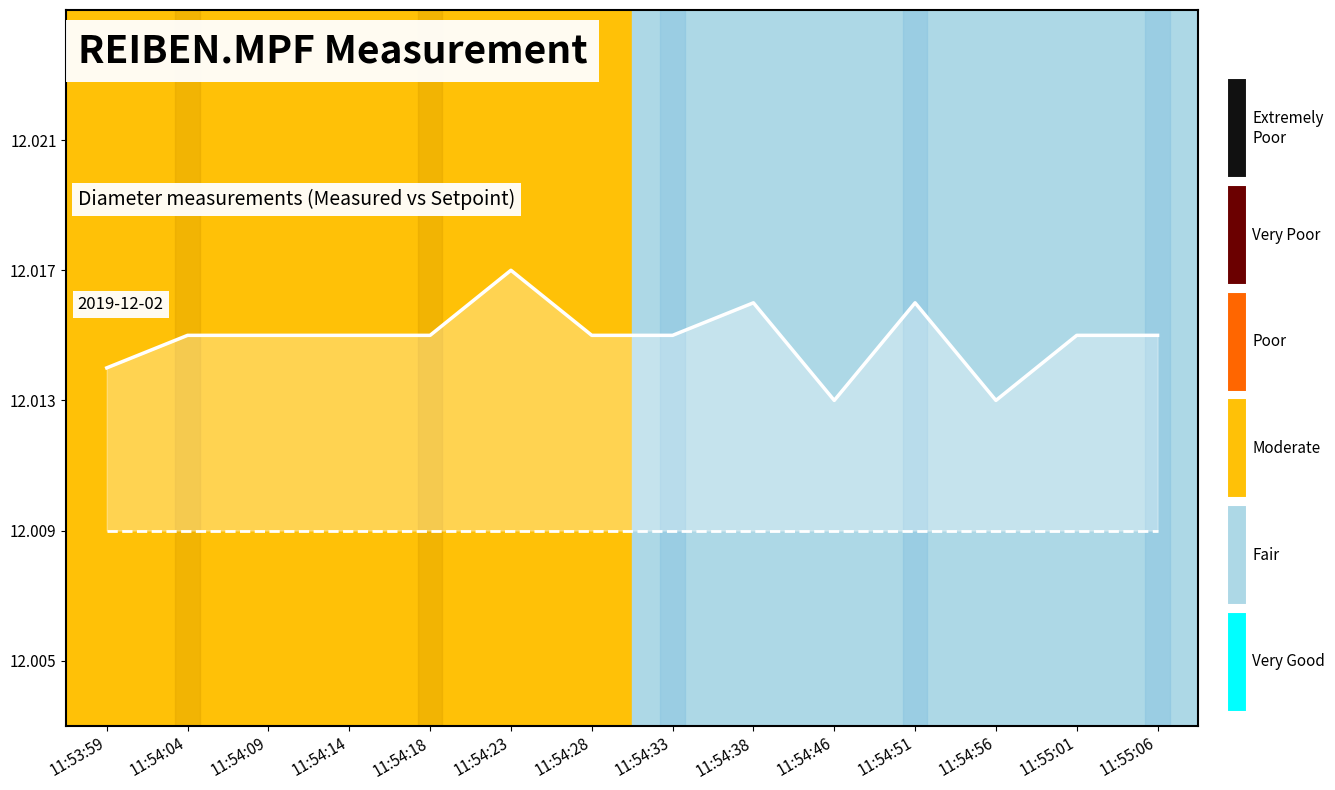

Which label corresponds to the smallest value in the chart?

11:53:59